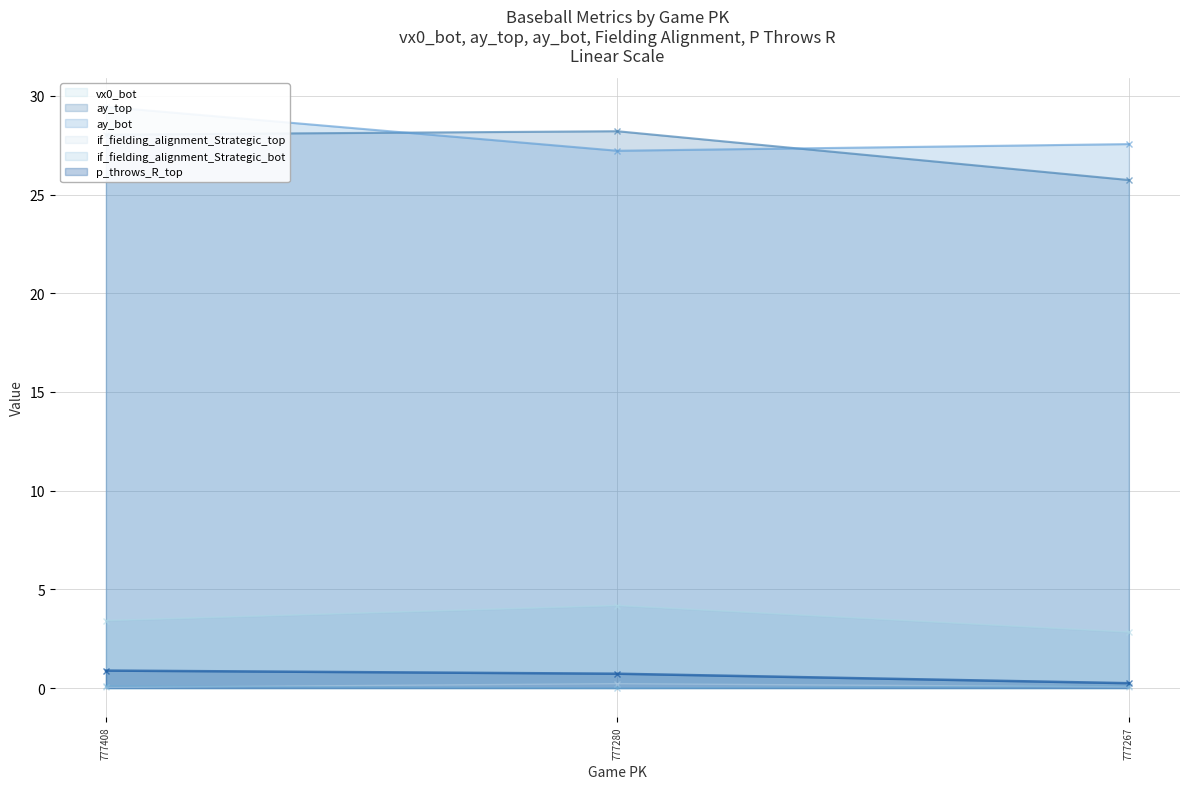

At how many categories does at least one series exceed 22?

3